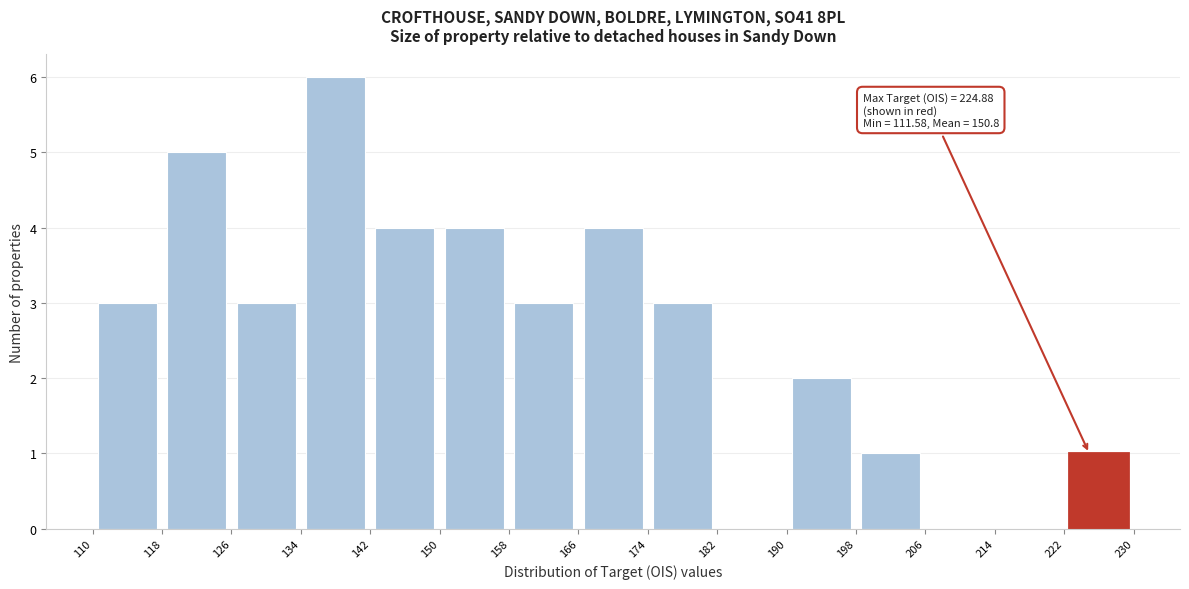

Which range on the x-axis has the tallest bar?

134 to 142